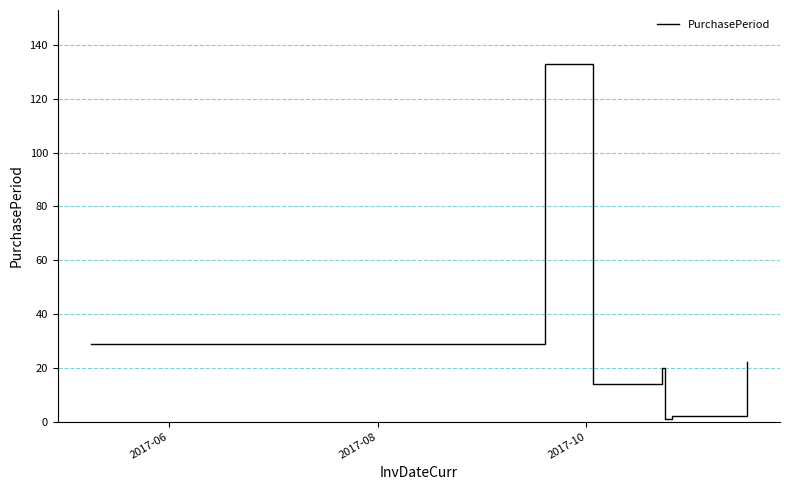

What is the greatest value displayed?

133